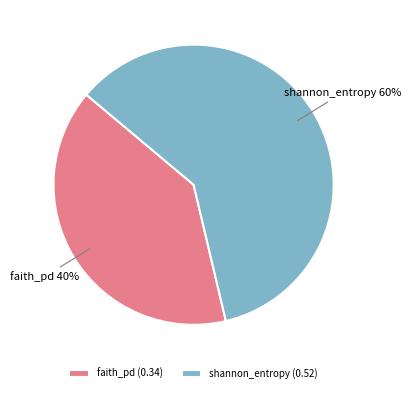

Between shannon_entropy and faith_pd, which is larger?

shannon_entropy